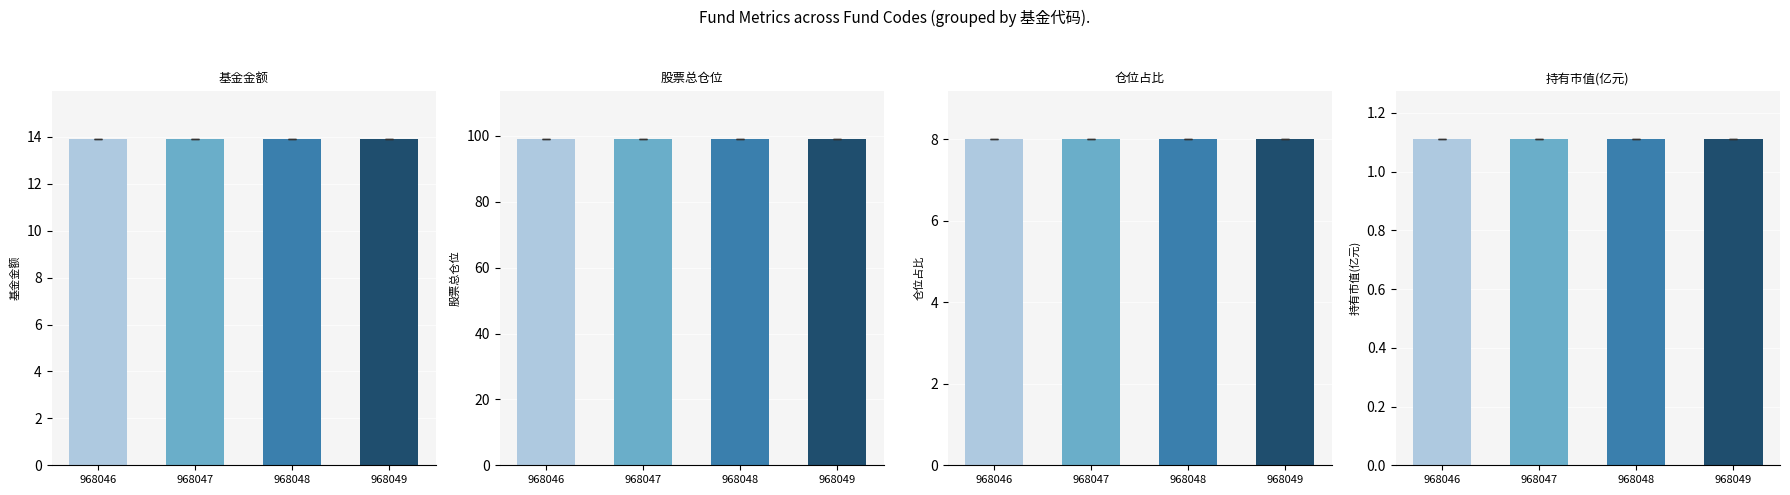

What is the average value of the 仓位占比 series?

8.0